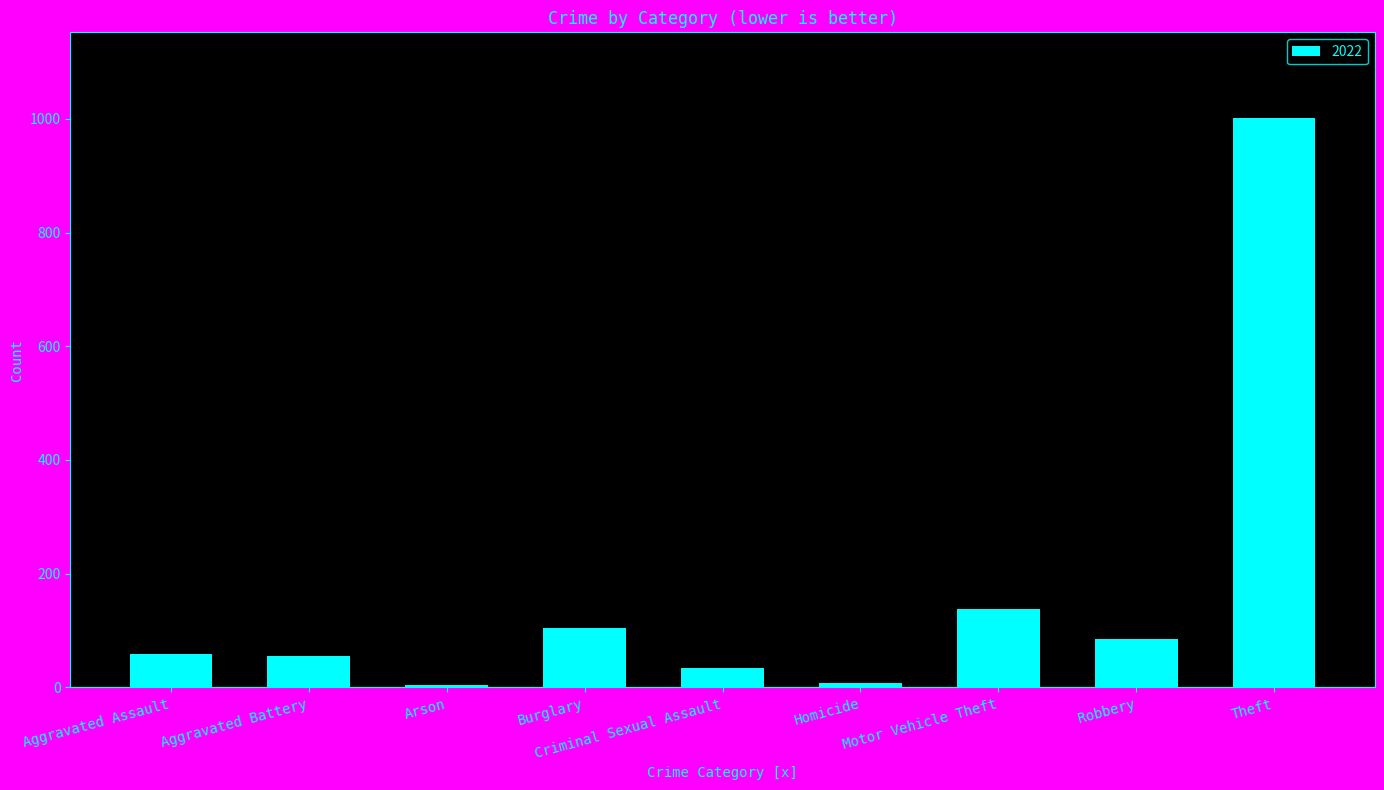

What is the difference between the second highest and second lowest values?

131